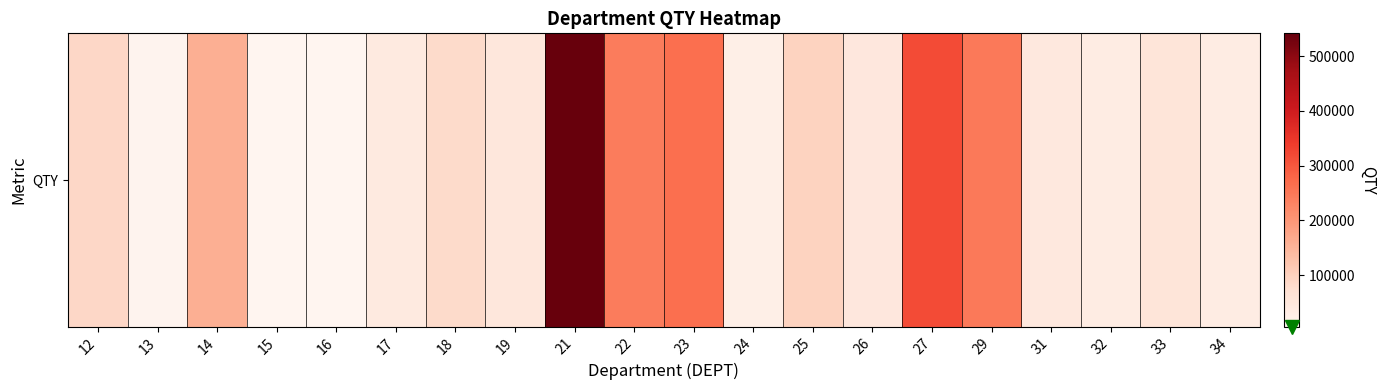

Is it true that the value at 29 is 416817?

False